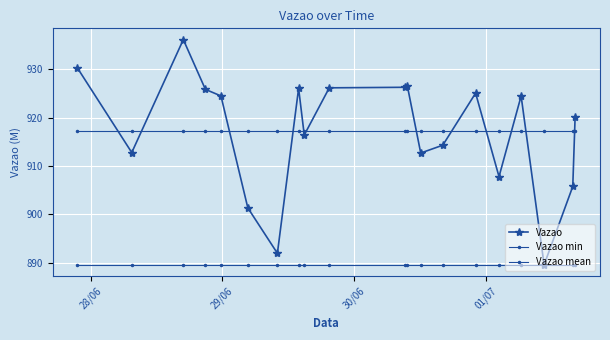

How many categories are shown in the chart?

20